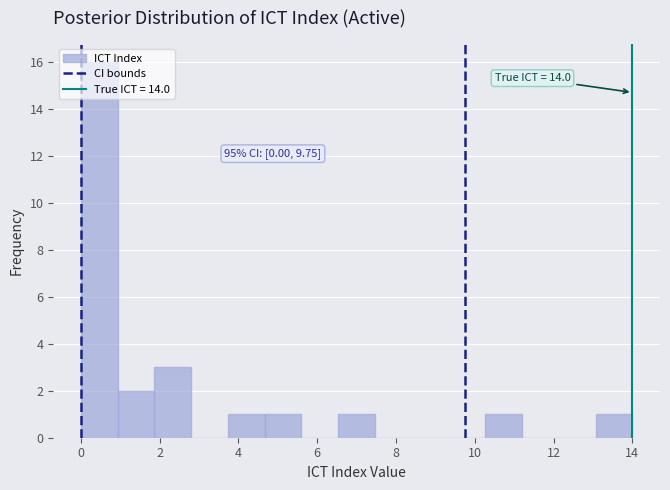

Over which range of the x-axis is the bar tallest?

0.0 to 1.0